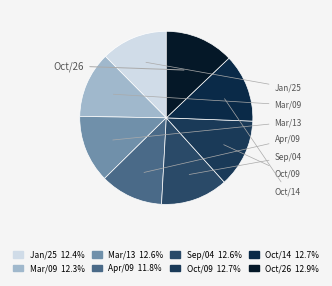

Which has a higher value, Mar/09 or Oct/09?

Oct/09